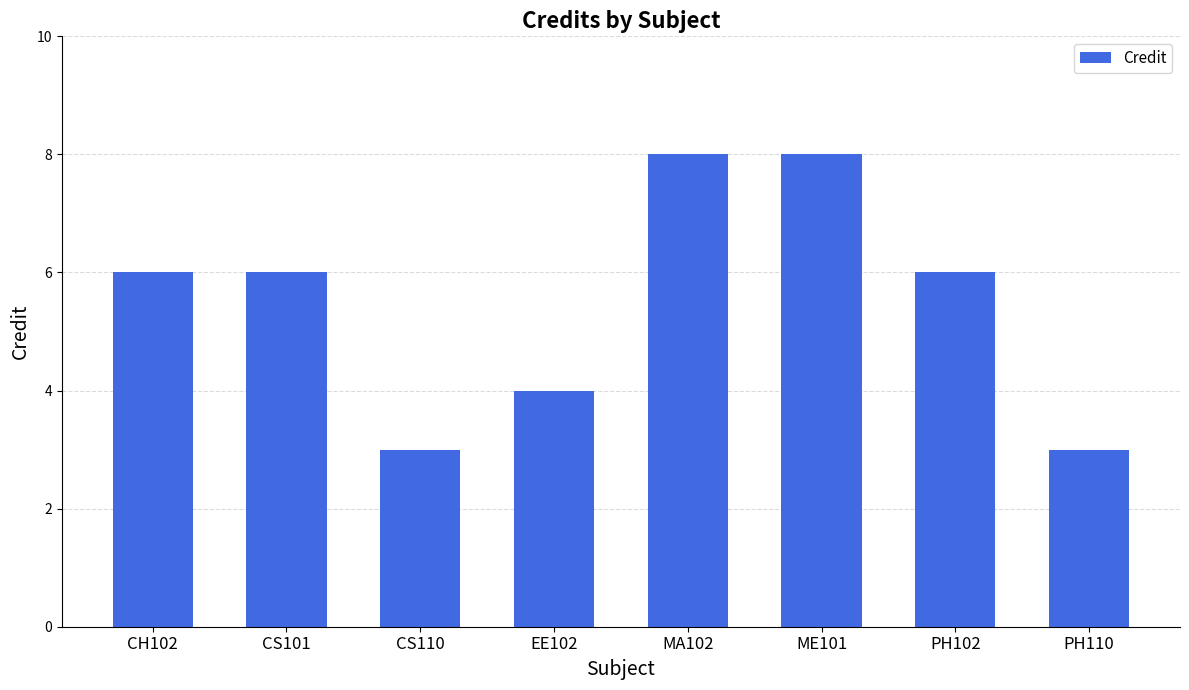

What is the change in value from EE102 to PH102?

+2